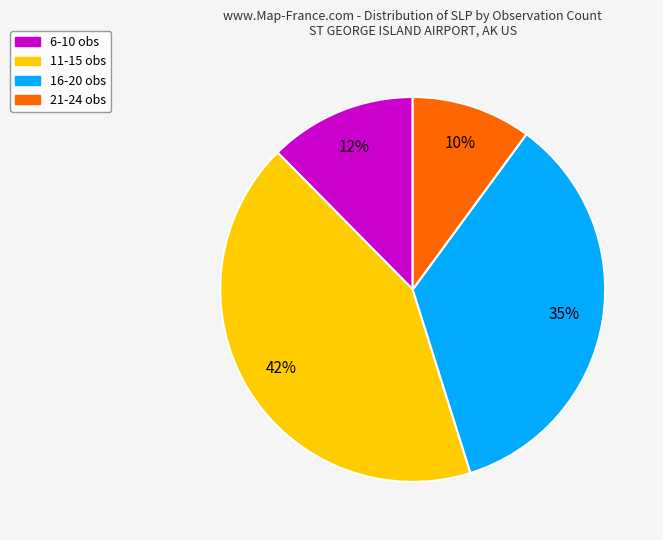

Does any single category account for the majority?

No